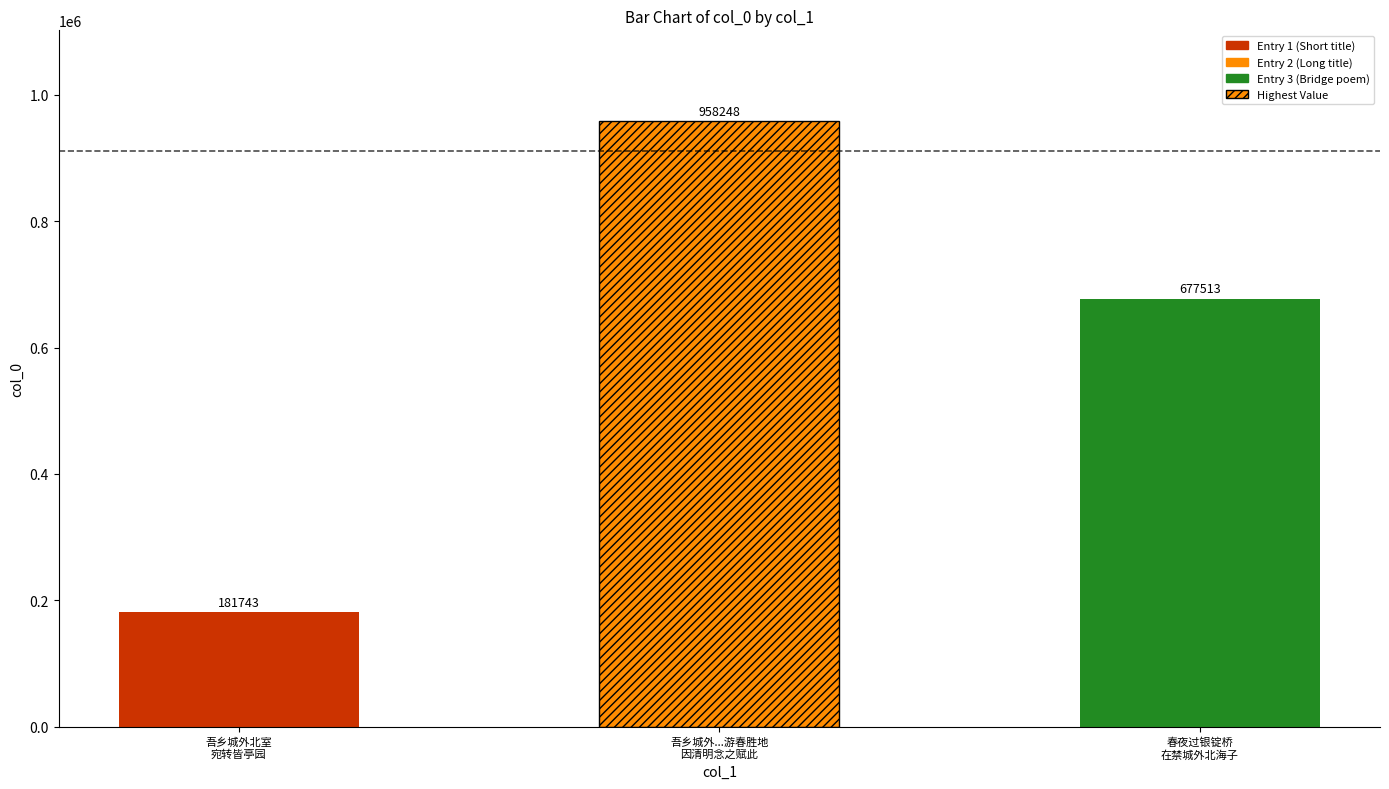

What position from the left is 春夜过银锭桥
在禁城外北海子?

3